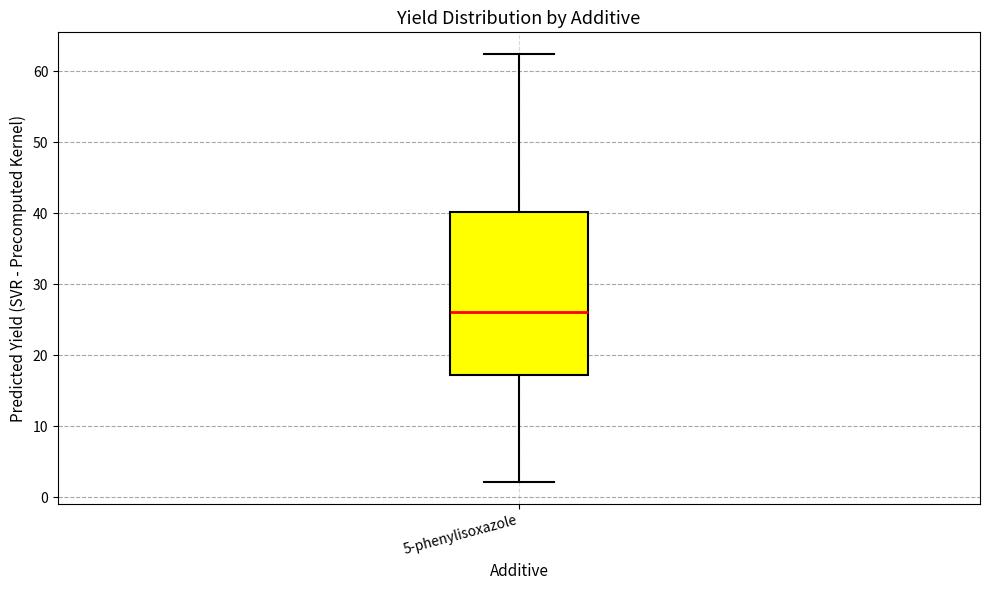

Where does the lower whisker of the box for 5-phenylisoxazole end on the y-axis? The values are not printed on the chart, so give them approximately, as read against the axis.

2